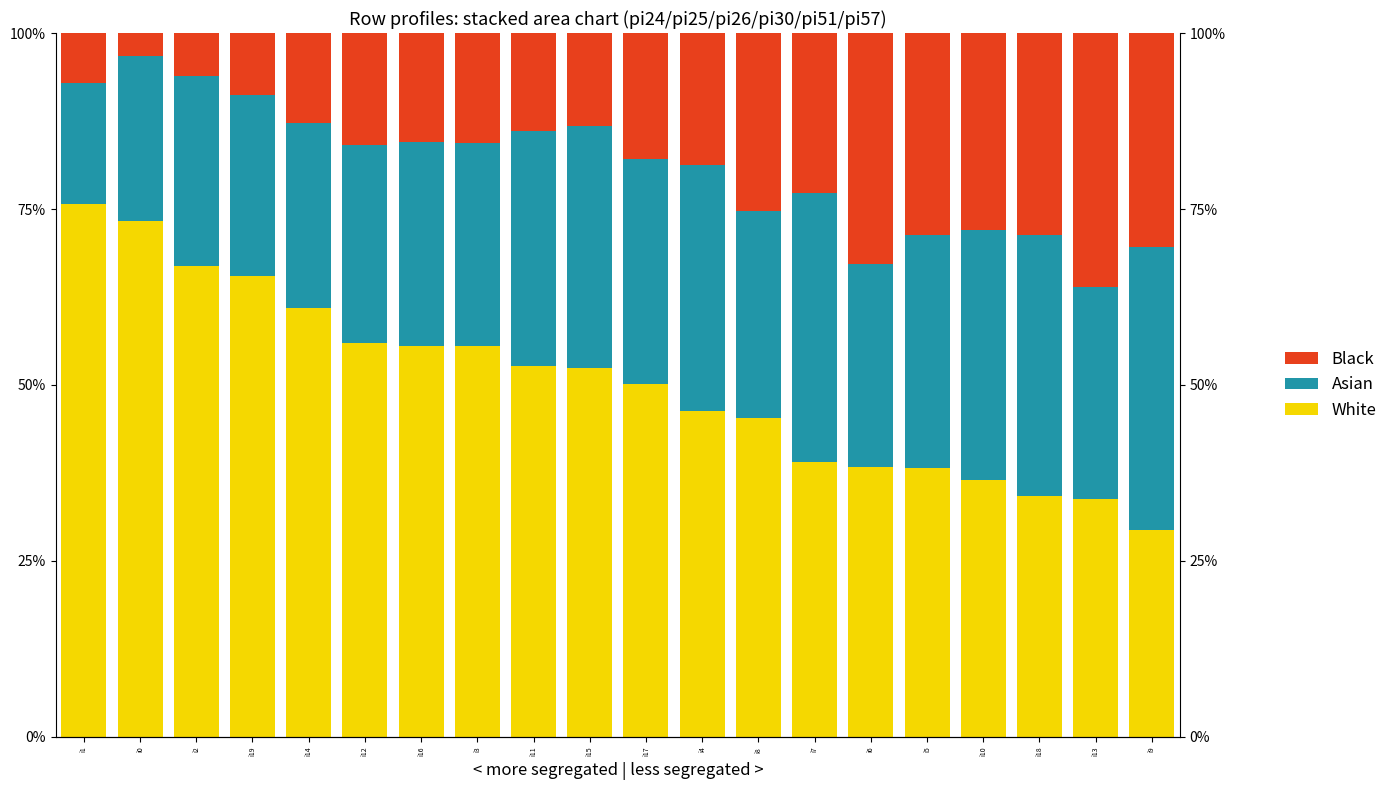

At which label does White reach its minimum?

i9